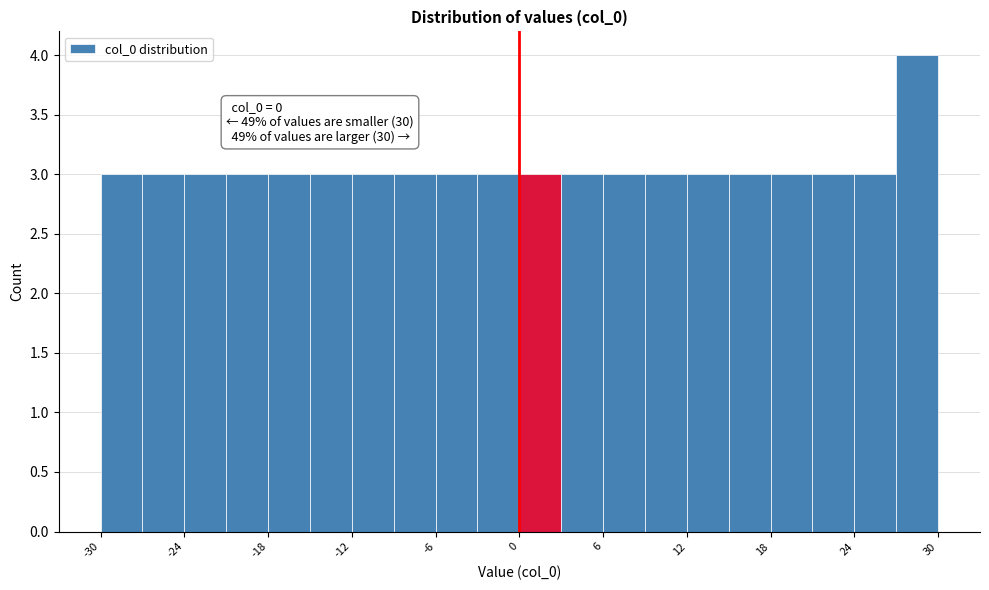

Read against the x-axis, roughly where is the centre of the tallest bar?

29